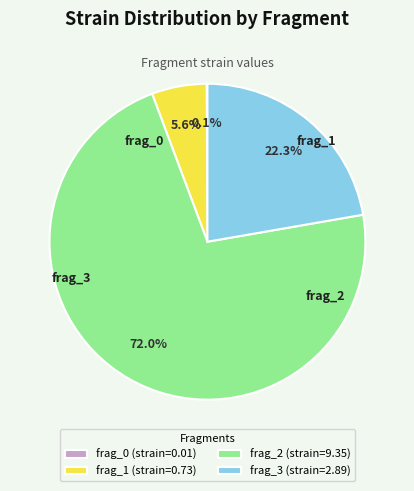

Between frag_2 (strain=9.35) and frag_3 (strain=2.89), which is larger?

frag_2 (strain=9.35)